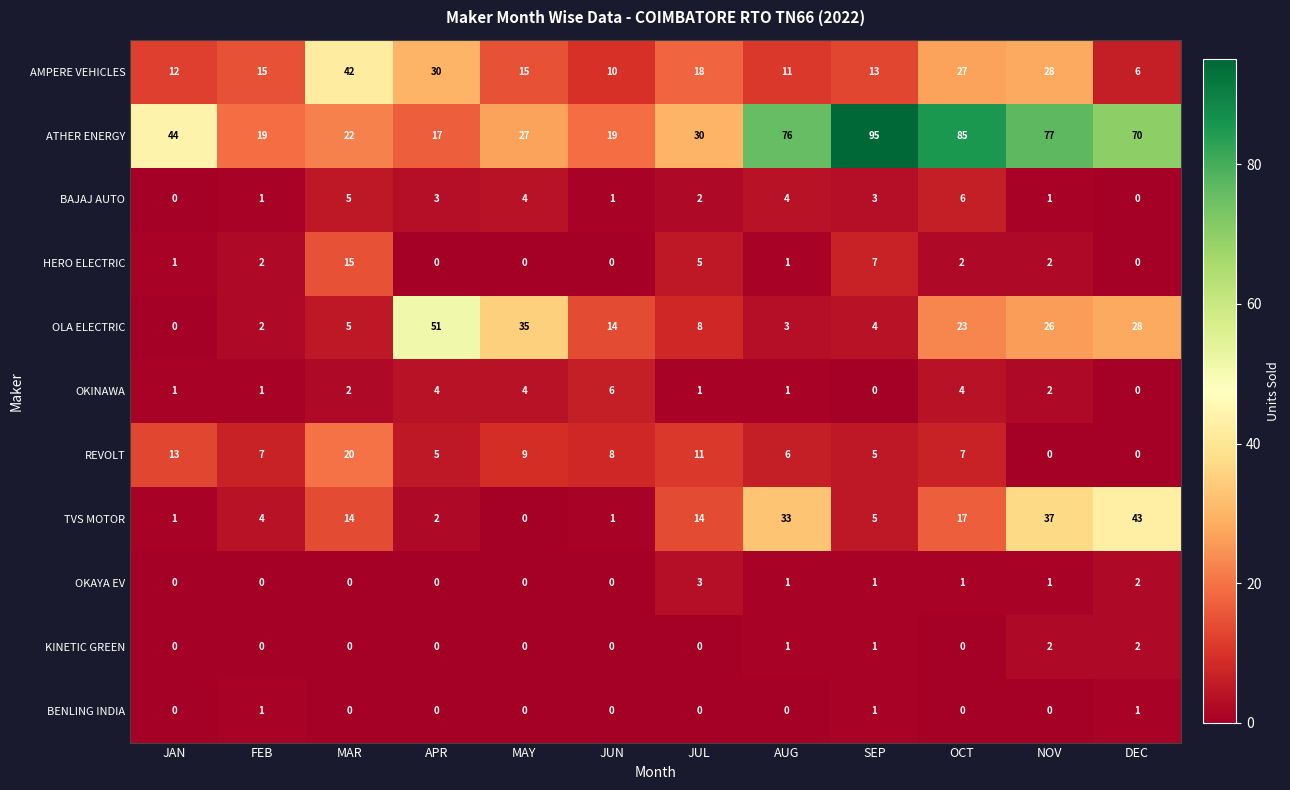

The value of ATHER ENERGY at MAY is 9. True or false?

False